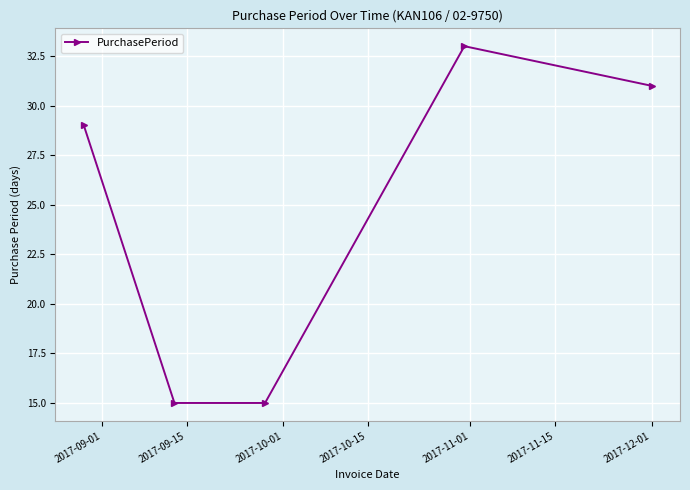

What is the value of the 3rd point from the left?

15